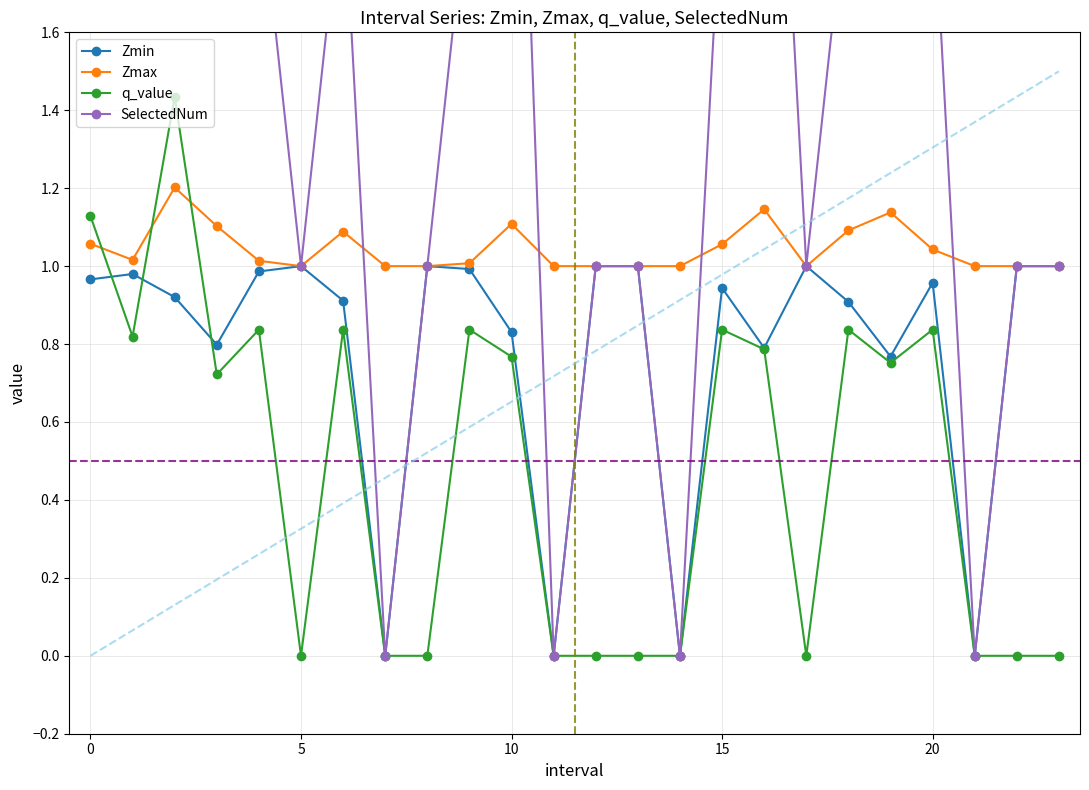

What is the highest value of the Zmax series?

1.2